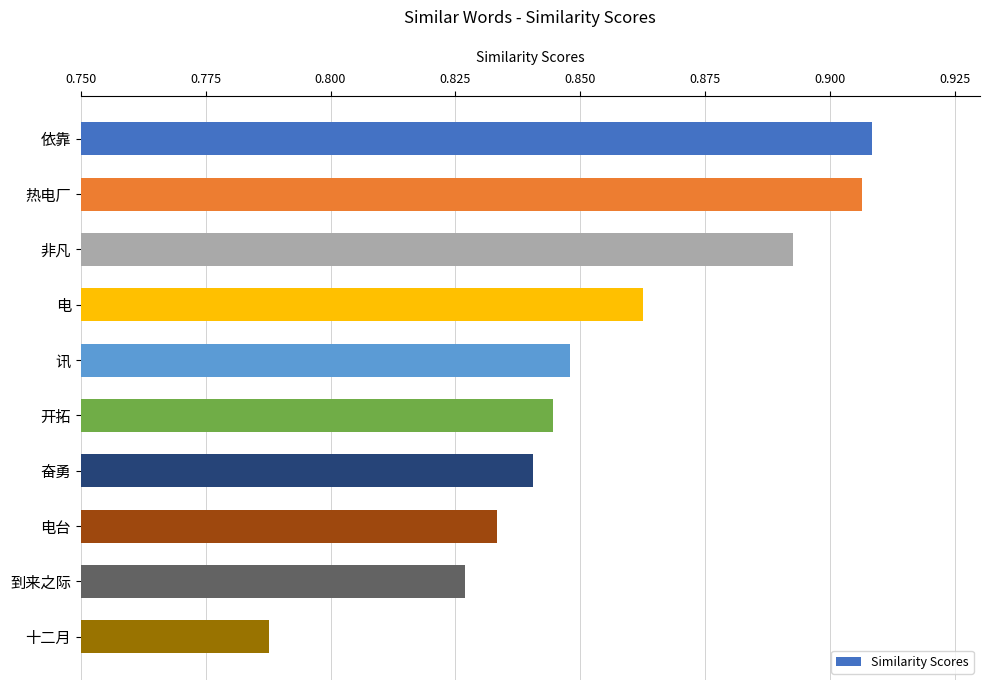

Rank the categories by value from lowest to highest.

十二月, 到来之际, 电台, 奋勇, 开拓, 讯, 电, 非凡, 热电厂, 依靠